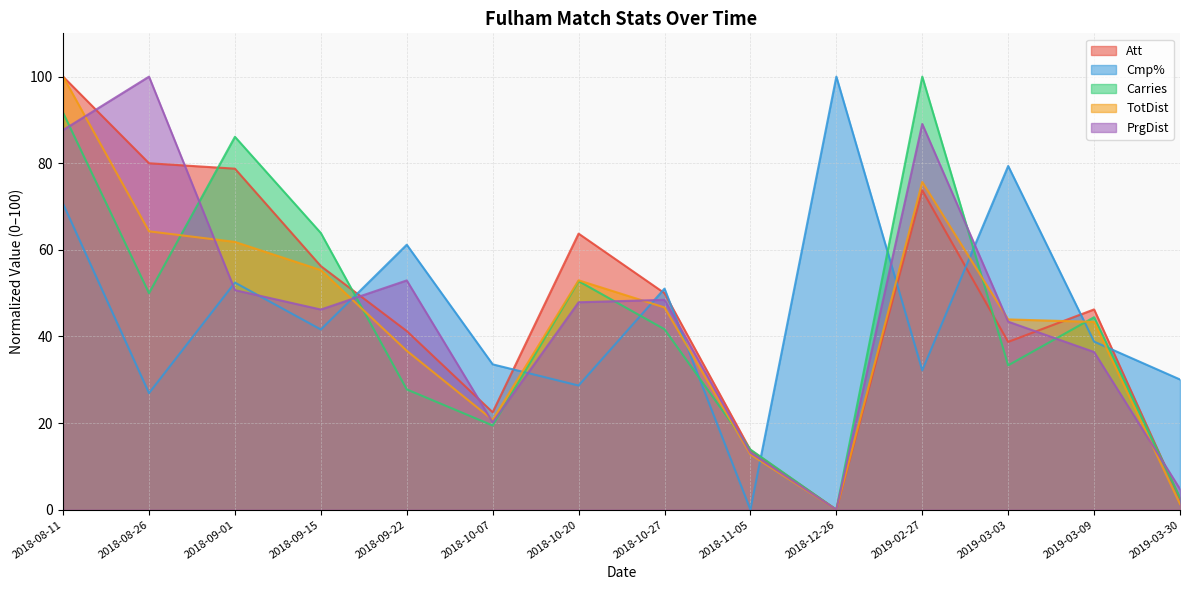

At which category does the chart reach its peak across all series?

2018-08-11